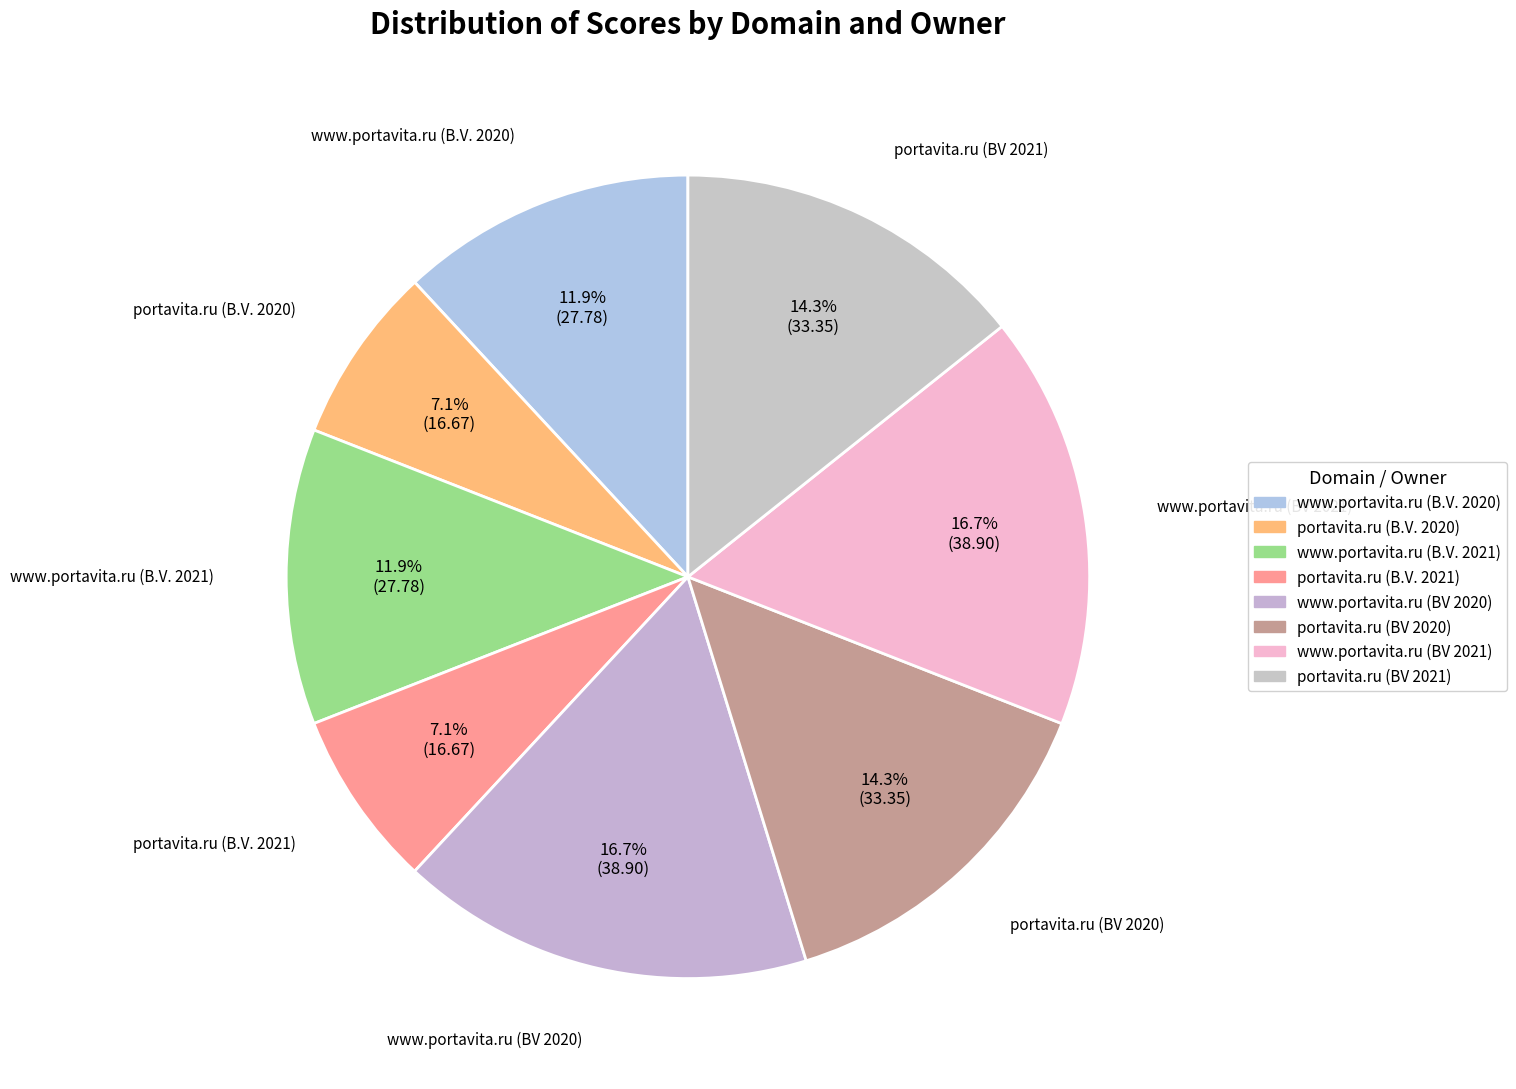

Do portavita.ru (B.V. 2020) and portavita.ru (BV 2020) together represent more than half of the pie?

No